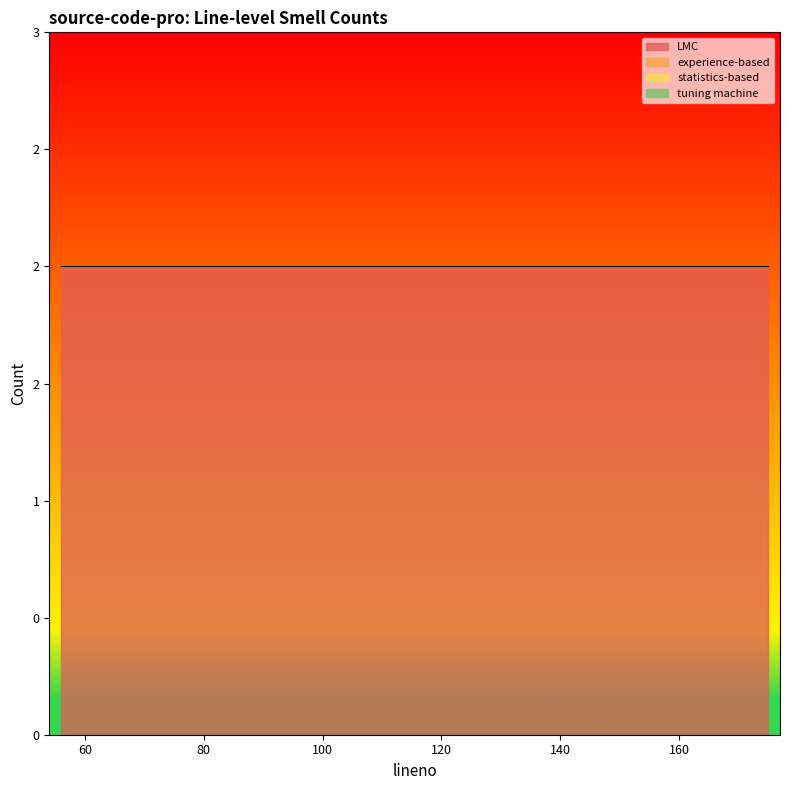

Reading right to left, transcribe all the data shown in this chart.

LMC: 2	2	2	2	2	2	2	2	2	2	2
experience-based: 0	0	0	0	0	0	0	0	0	0	0
statistics-based: 0	0	0	0	0	0	0	0	0	0	0
tuning machine: 0	0	0	0	0	0	0	0	0	0	0